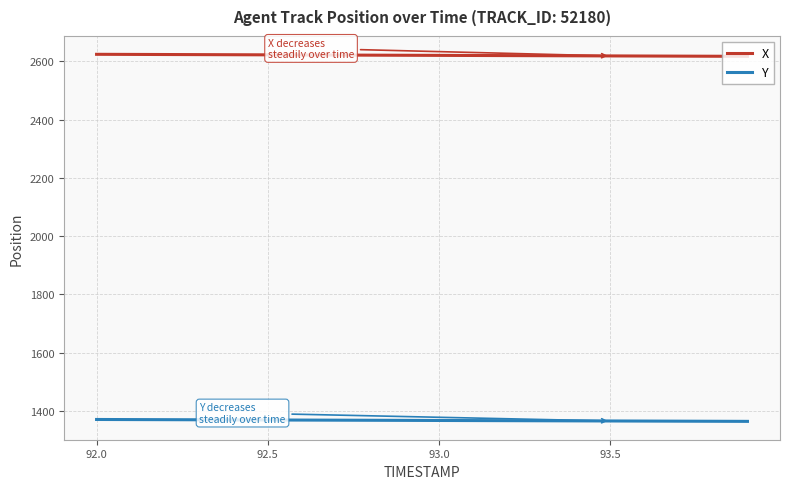

What is the smallest value displayed?

1364.2